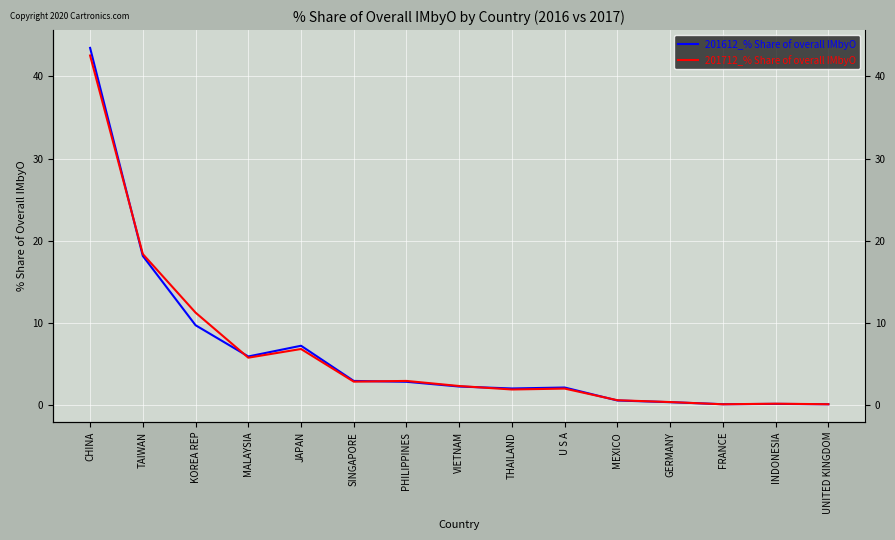

Where does the 201612_% Share of overall IMbyO series first go above 2?

CHINA